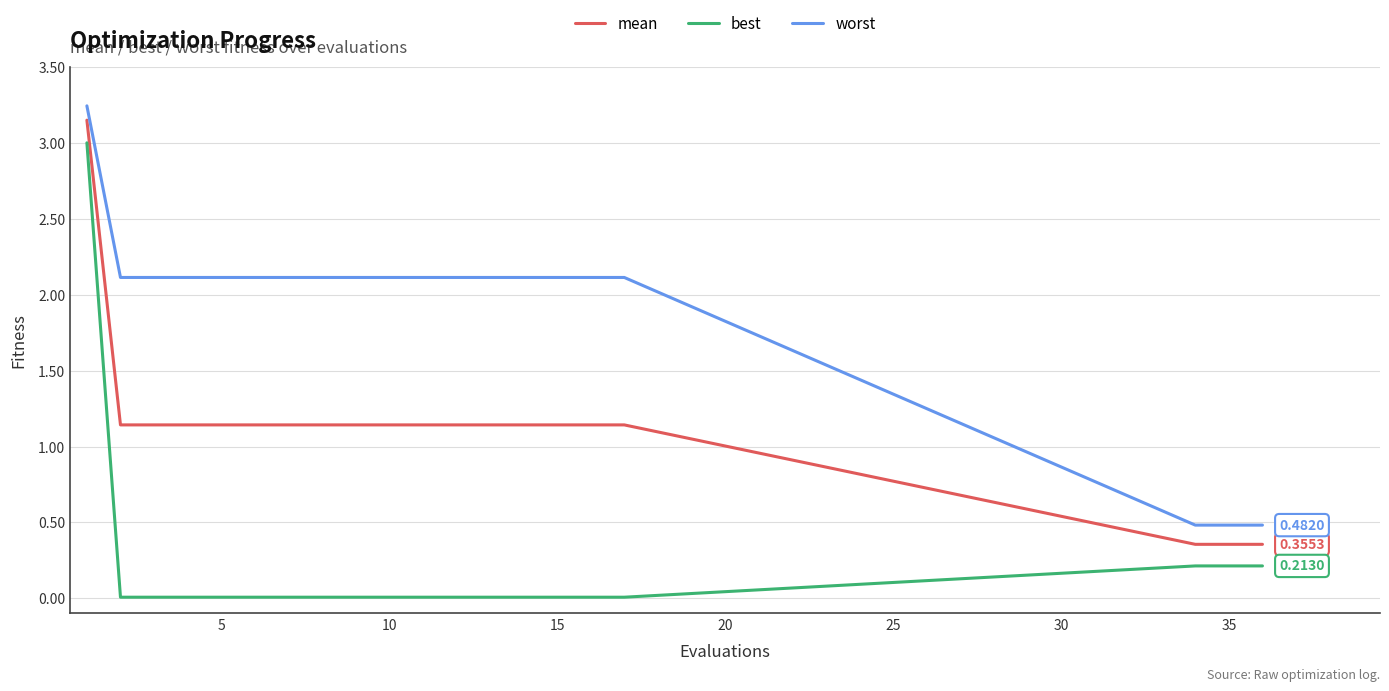

List the series in order of their overall mean, lowest first.

best, mean, worst